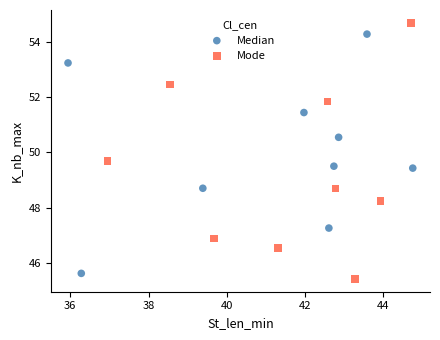

Which series has the widest spread of Y values?

Mode